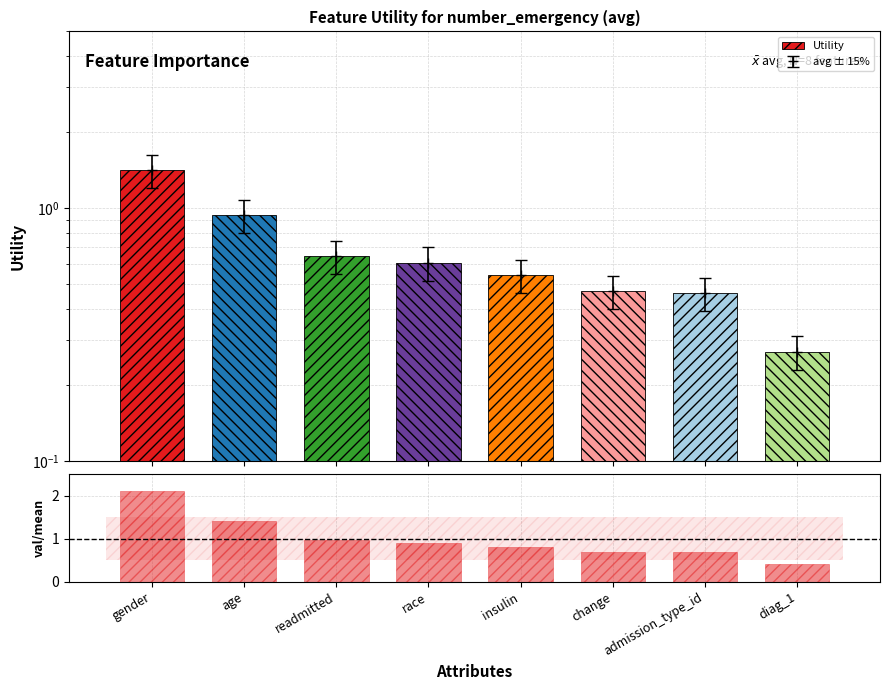

What is the difference between the second highest and minimum values in the ratio series?

1.0